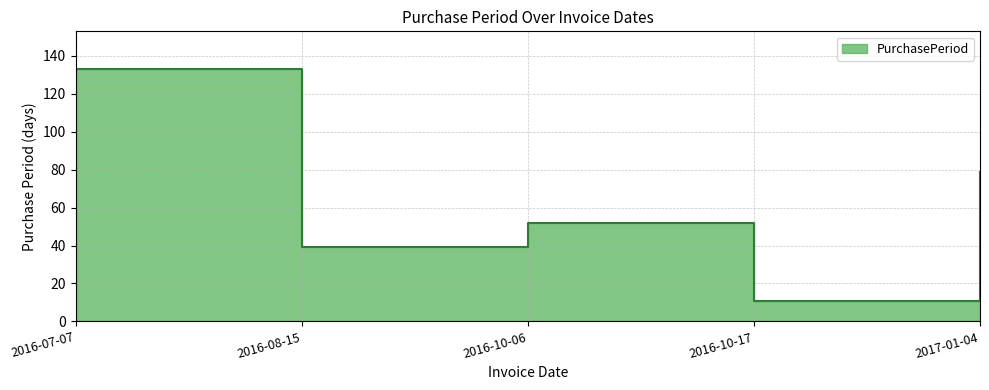

Is it true that the value at 2016-10-17 is 11?

True